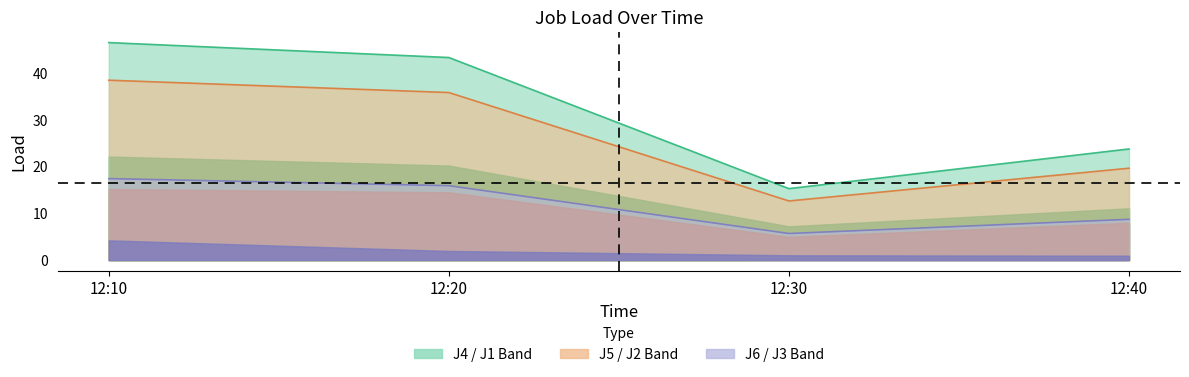

List the series in order of their overall mean, highest first.

J4 line, J5 line, J6 line